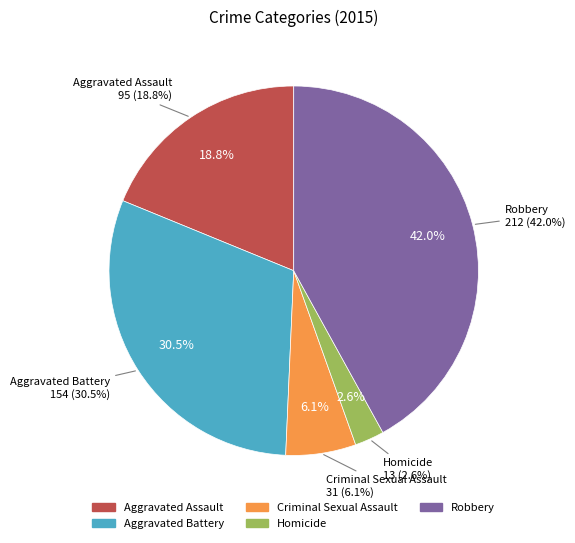

What percentage do Homicide and Robbery together represent?

44.6%